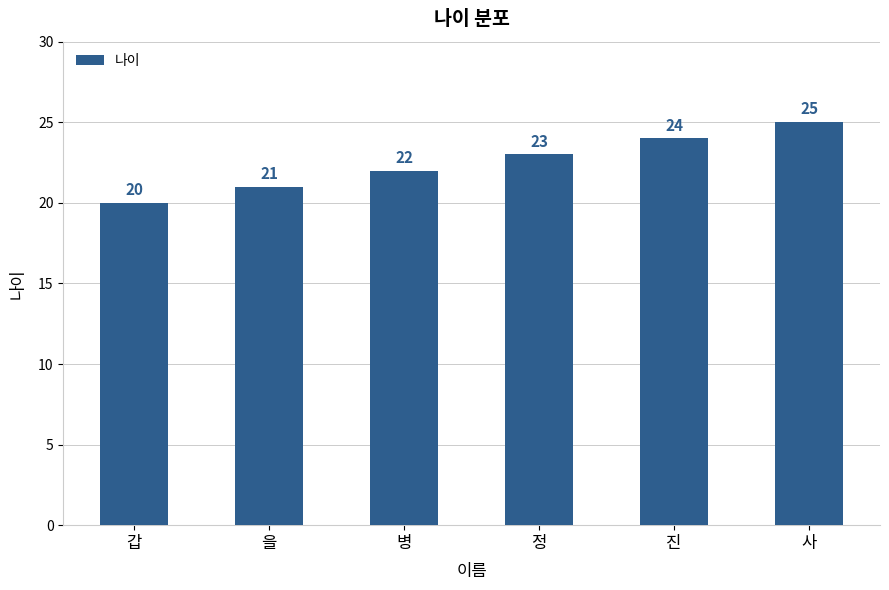

Which label corresponds to the largest value in the chart?

사